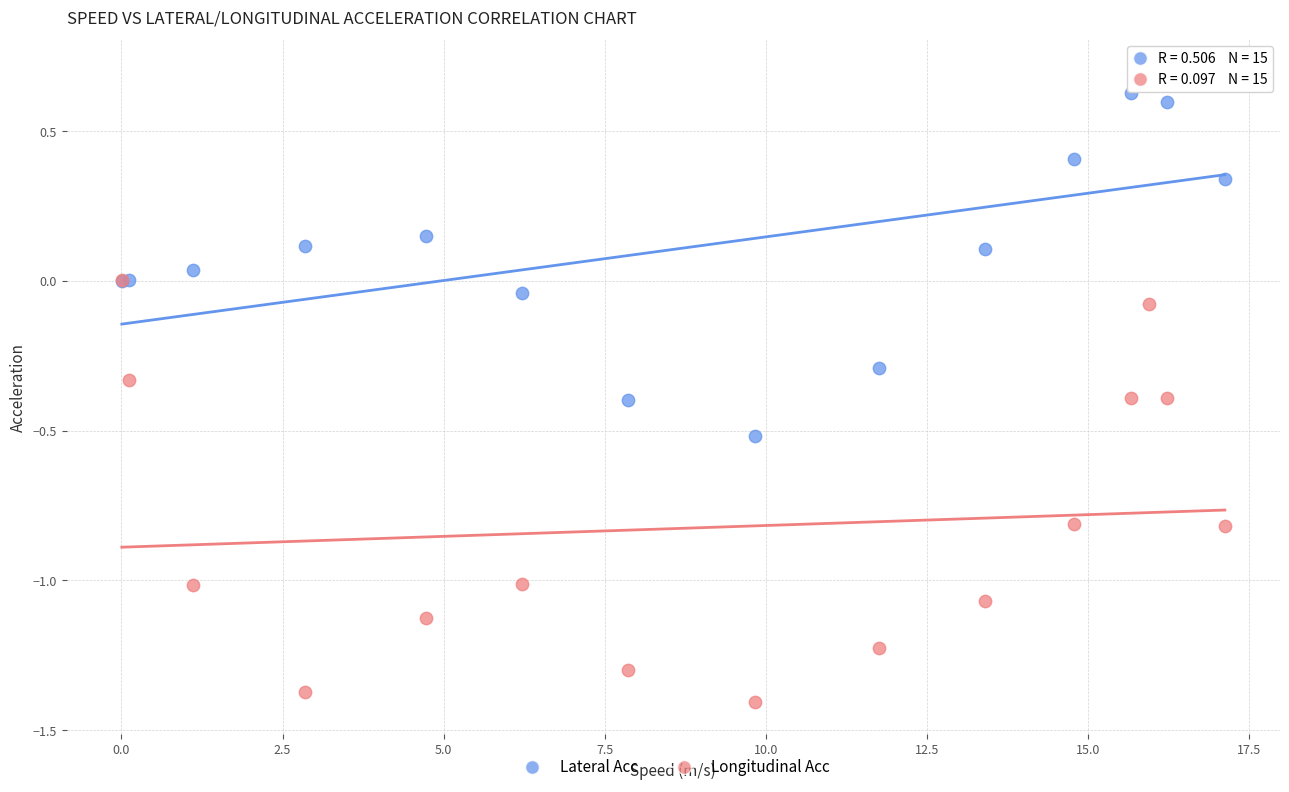

Which series reaches the minimum Y coordinate?

Longitudinal Acc